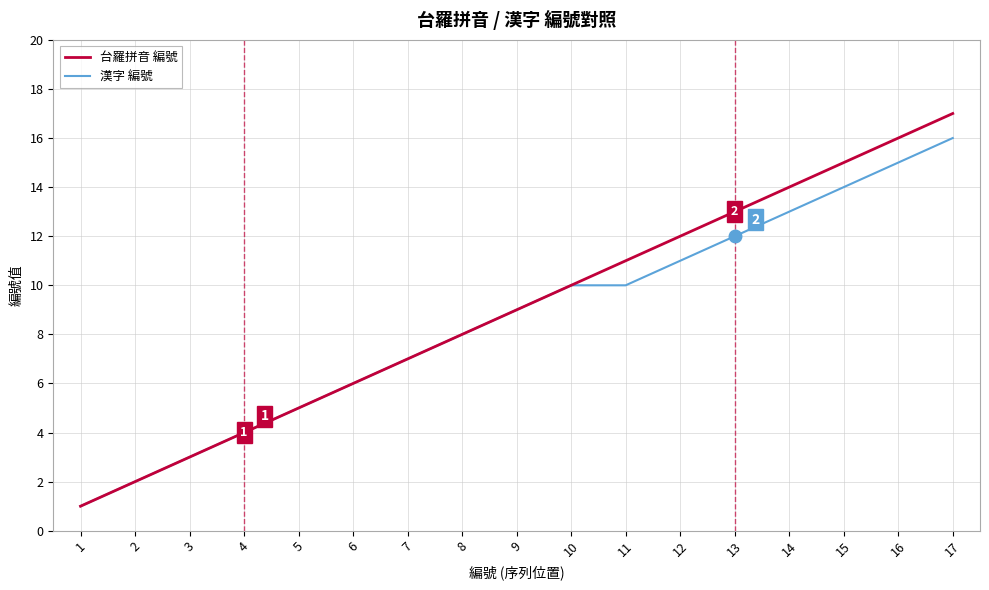

What is the sum of all 漢字 編號 values?

146